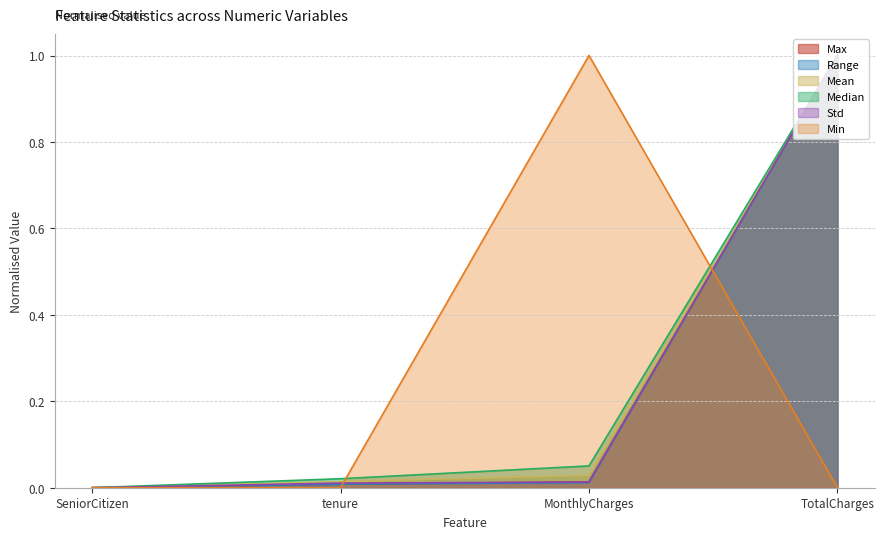

Does the chart display data point markers on the line(s)?

No